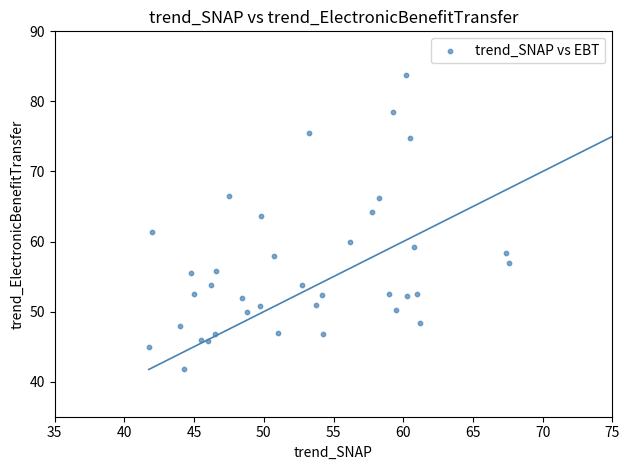

What Y value in the scatter plot is closest to 62?

61.4